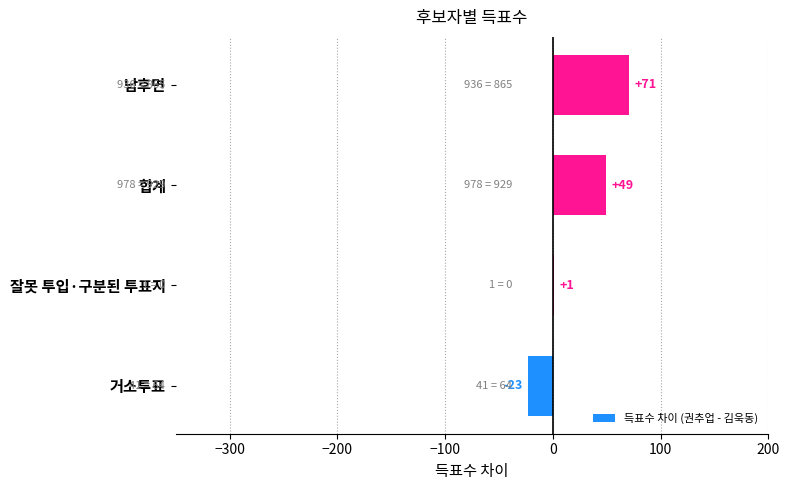

Which label corresponds to the largest value in the chart?

남후면